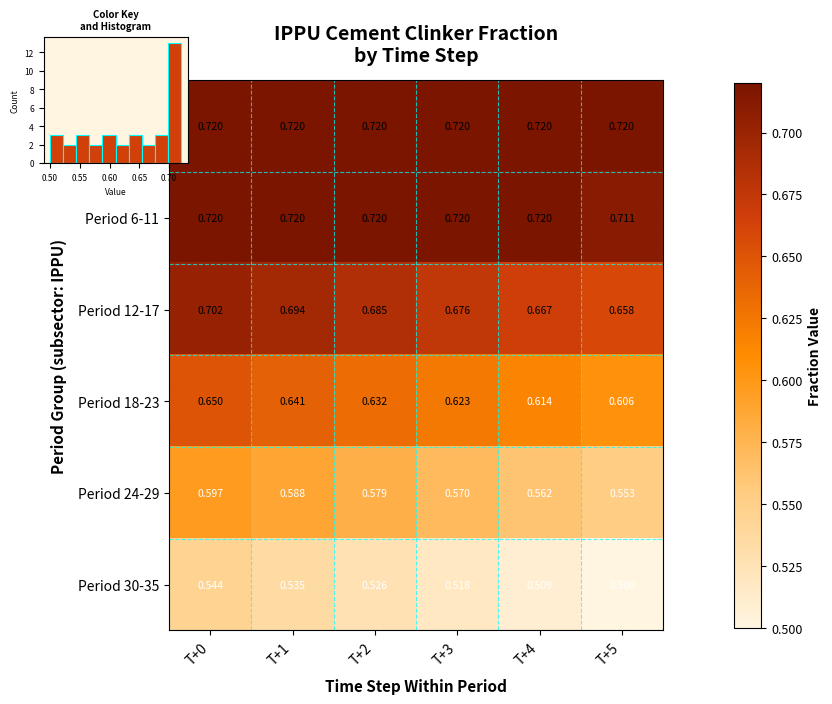

Between T+3 and T+1, which is larger?

T+3